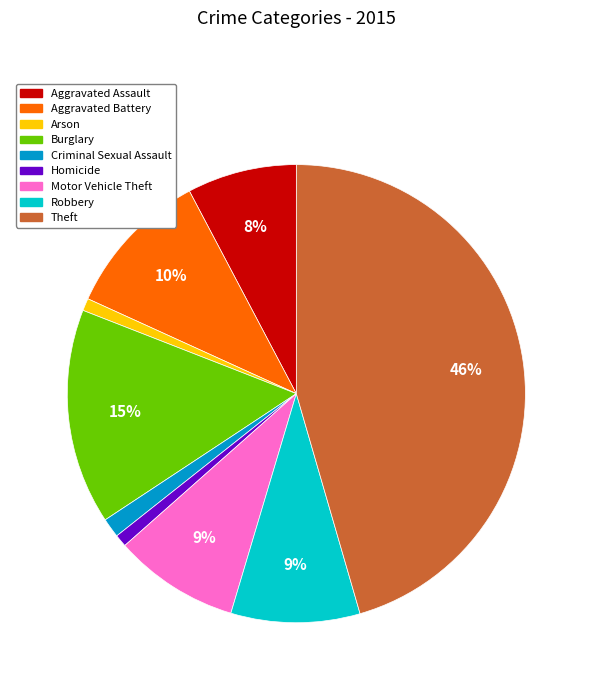

Does any single category account for the majority?

No